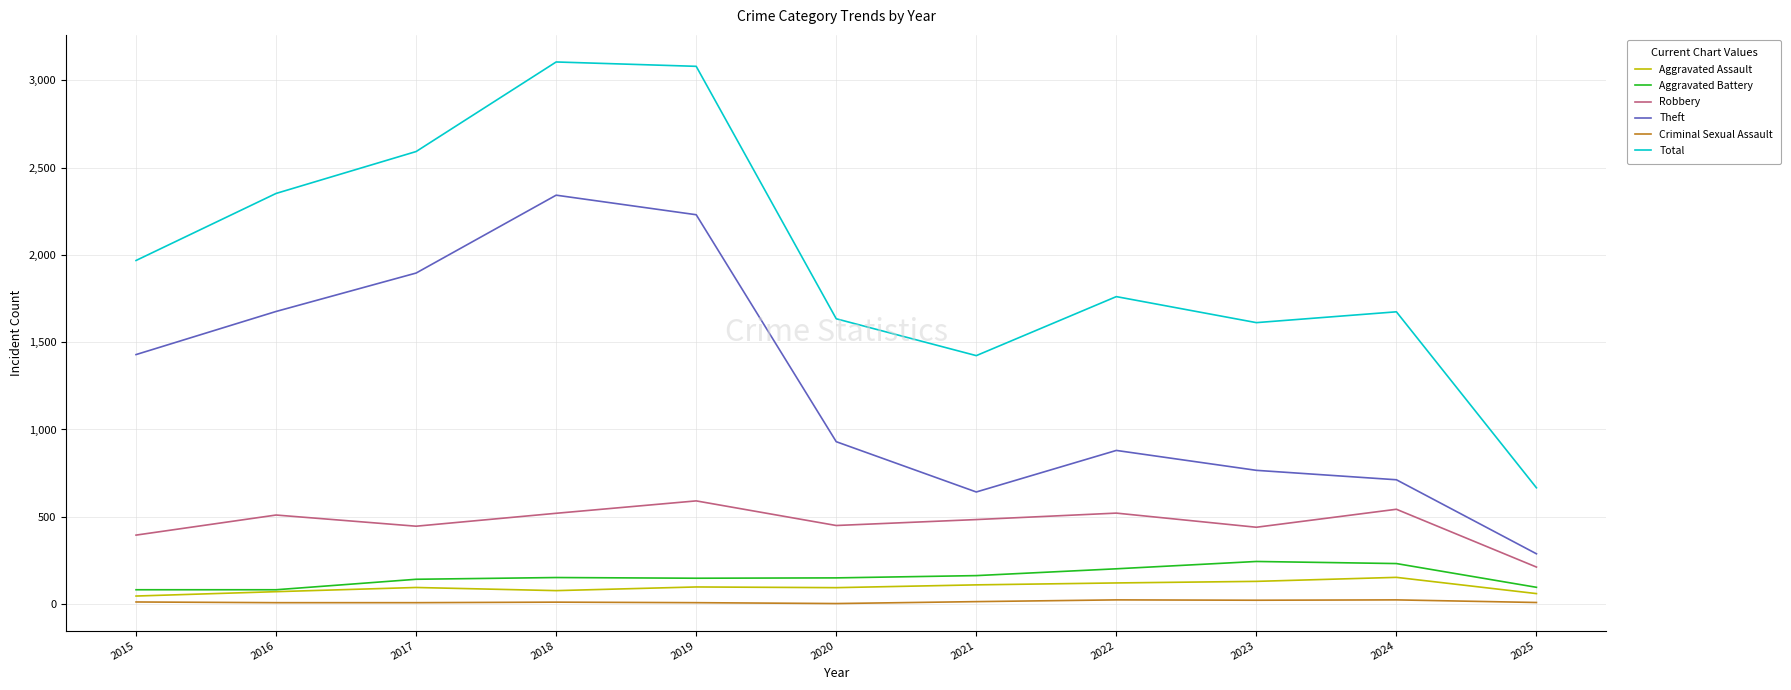

The Total series shows 1968 at 2015. True or false?

True